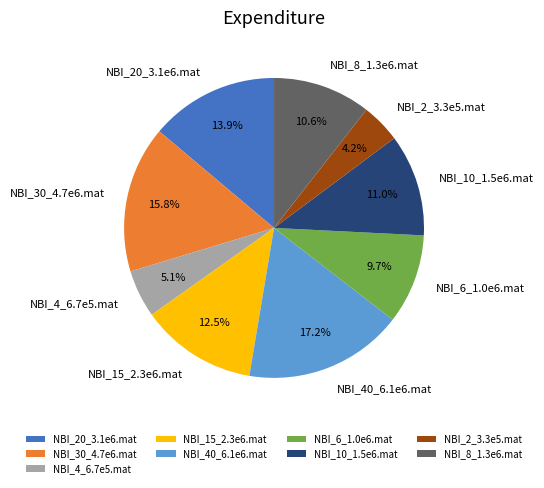

Which slice is the largest?

NBI_40_6.1e6.mat